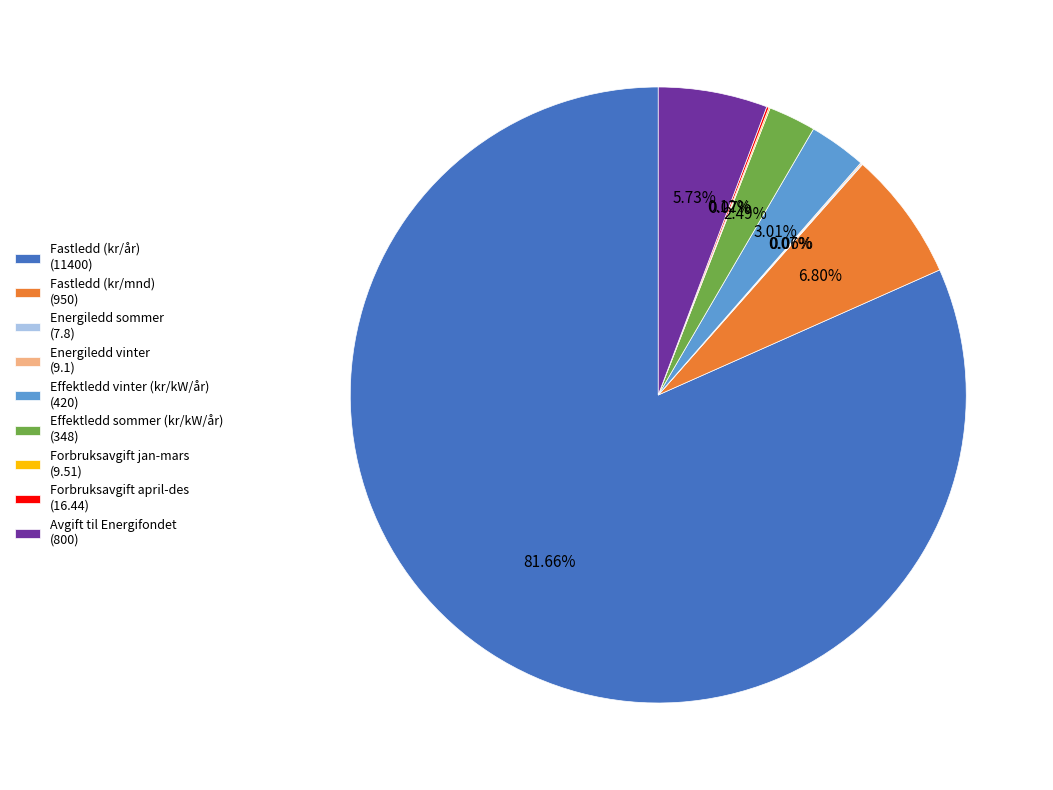

Does Effektledd sommer (kr/kW/år) account for over 50% of the chart?

No